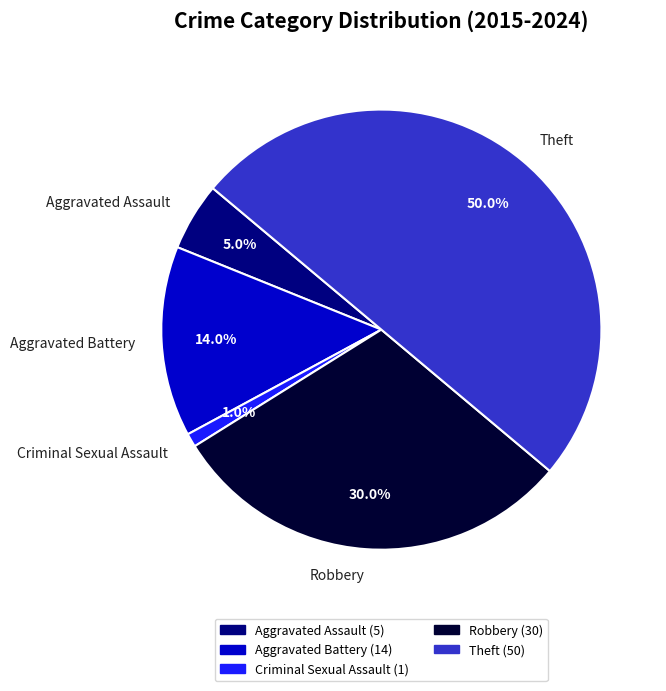

Which slice is the largest?

Theft